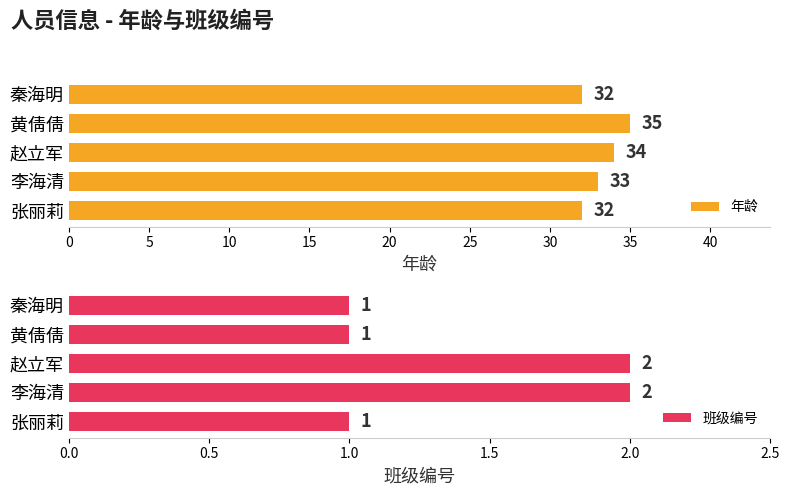

How many groups of bars are there?

5